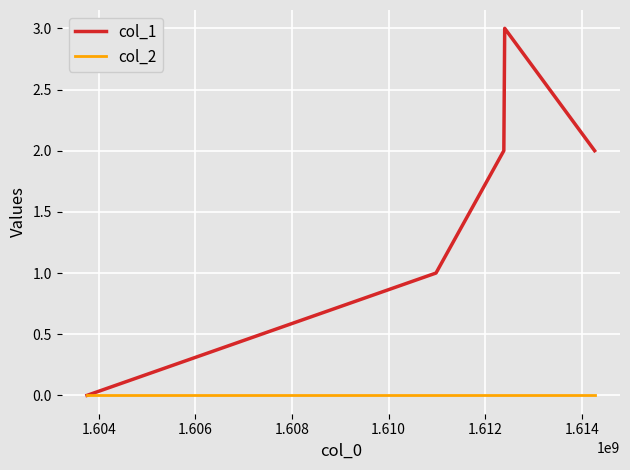

Which series has the largest total across all categories?

col_1